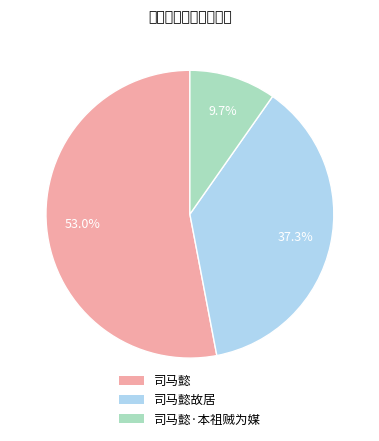

How many slices are in this pie chart?

3